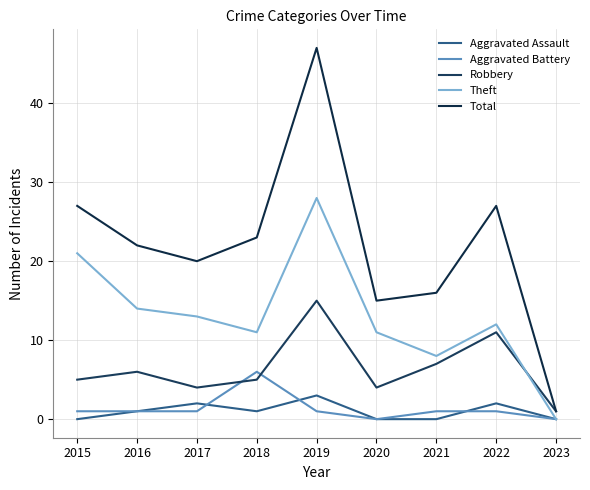

Rank the categories by Theft value from lowest to highest.

2023, 2021, 2018, 2020, 2022, 2017, 2016, 2015, 2019